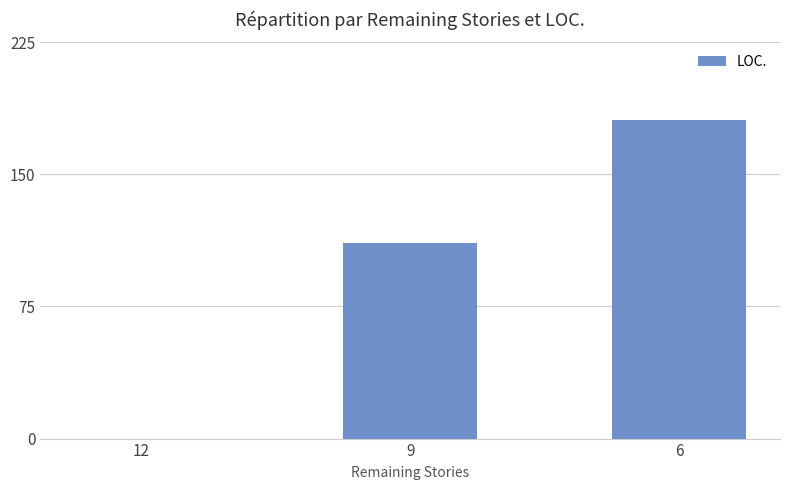

Reading right to left, what are all the values shown in this chart?

6=181	9=111	12=0